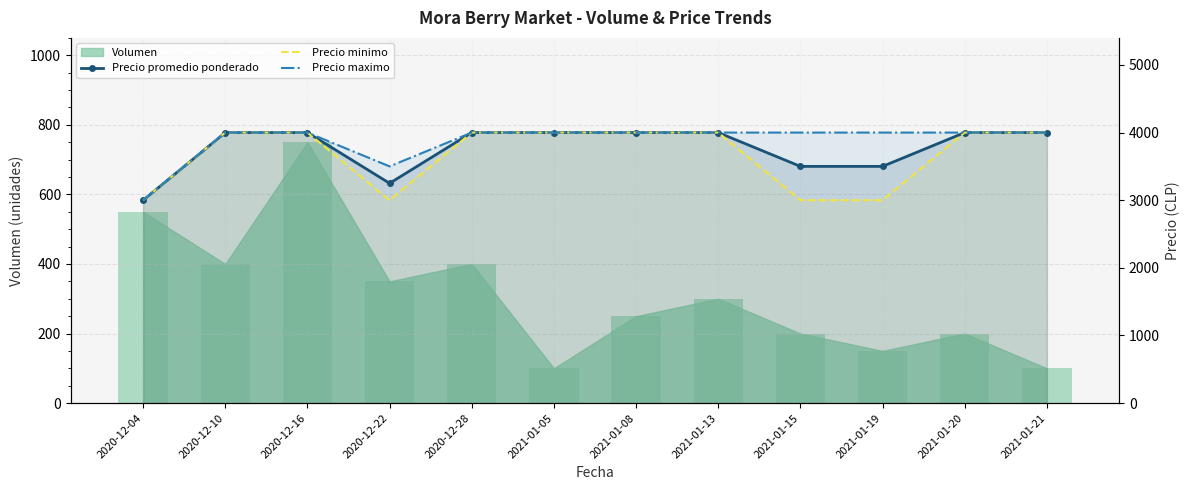

At which category is the sum across all series the highest?

2020-12-16